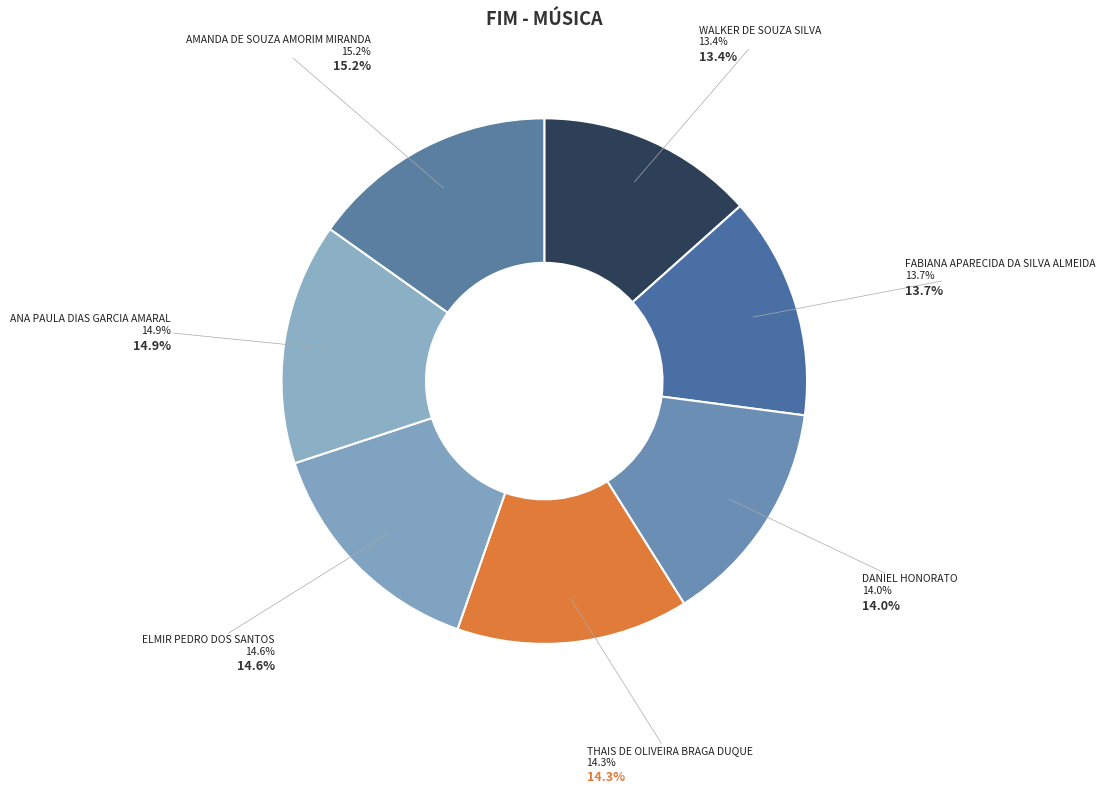

How many segments does this pie chart have?

7